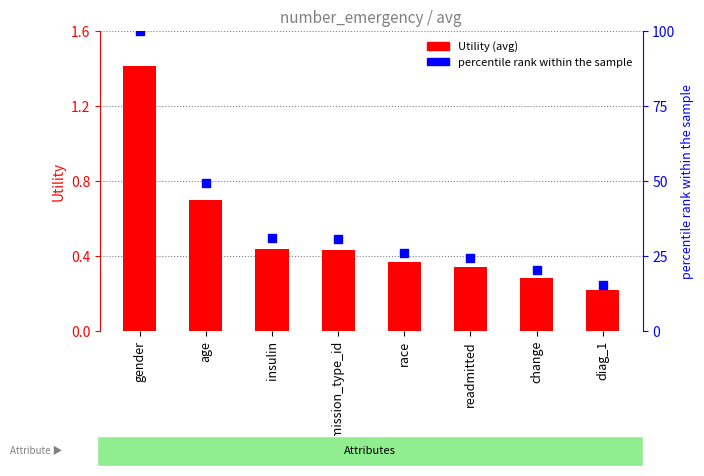

What is the total value across all series at race?

26.4